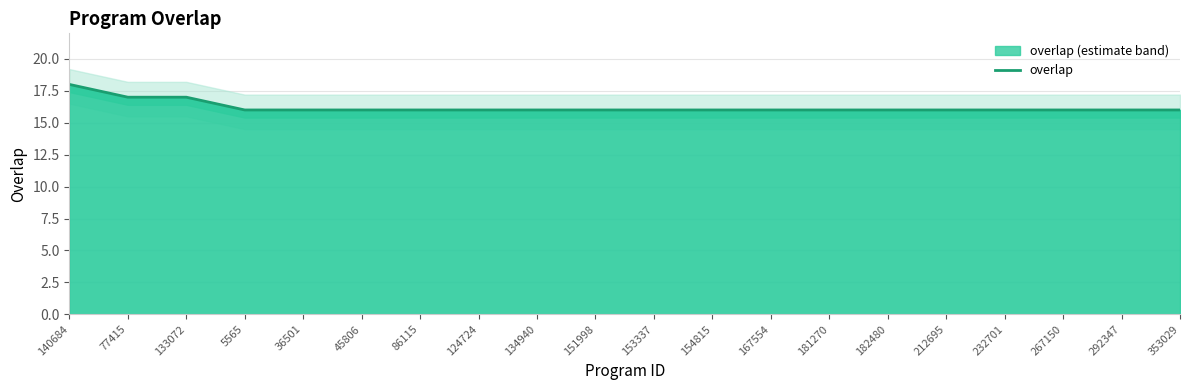

What is the value of the 3rd point from the left?

17